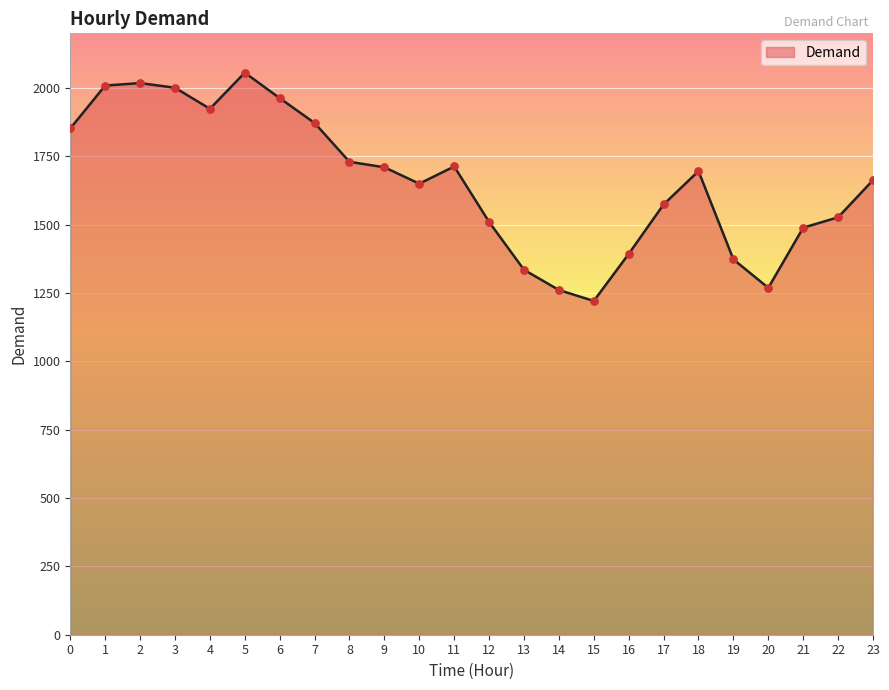

Approximately how many times larger is the value at 6 compared to 8?

1.1